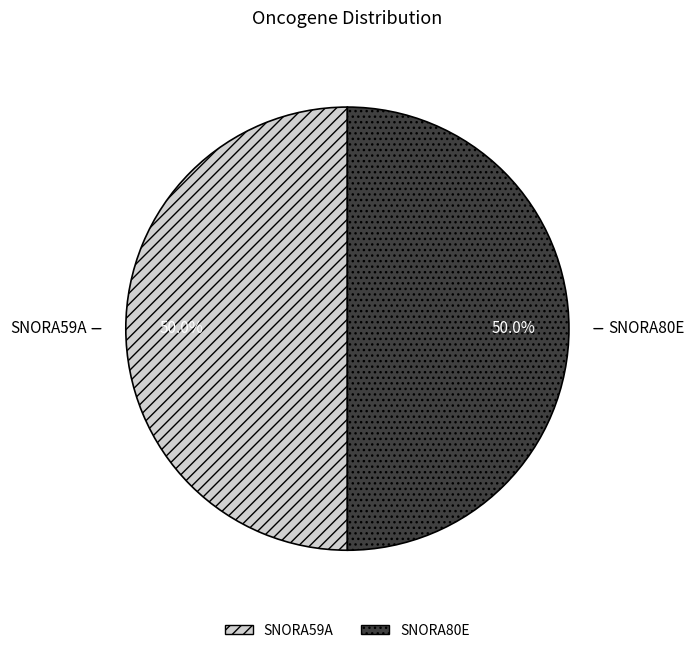

What portion of the pie excludes SNORA80E?

50.0%